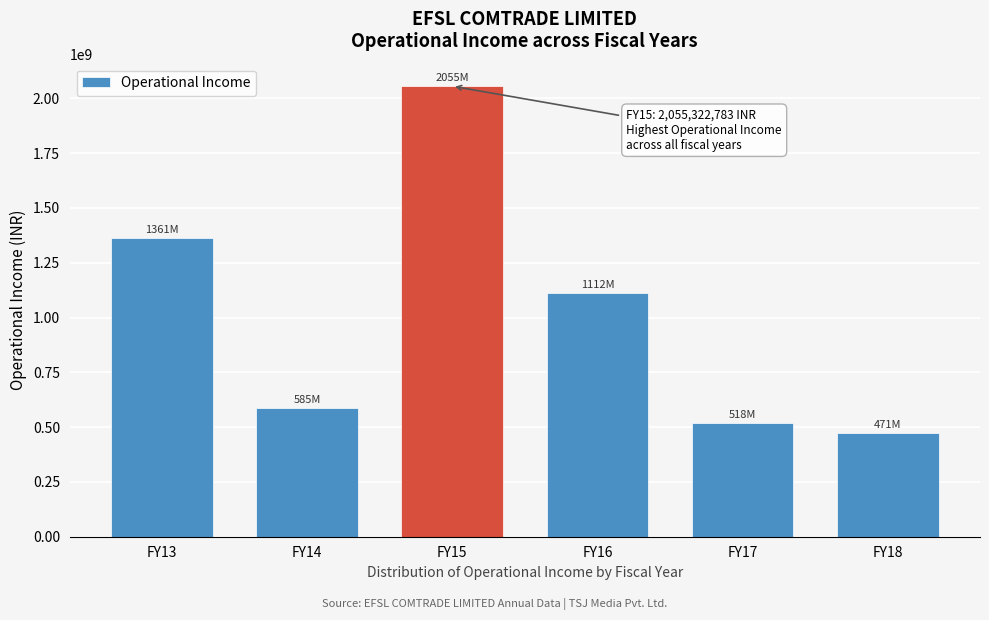

Reading left to right, transcribe all the data shown in this chart.

1361450940	585054193	2055322783	1111553416	517715271	471015535